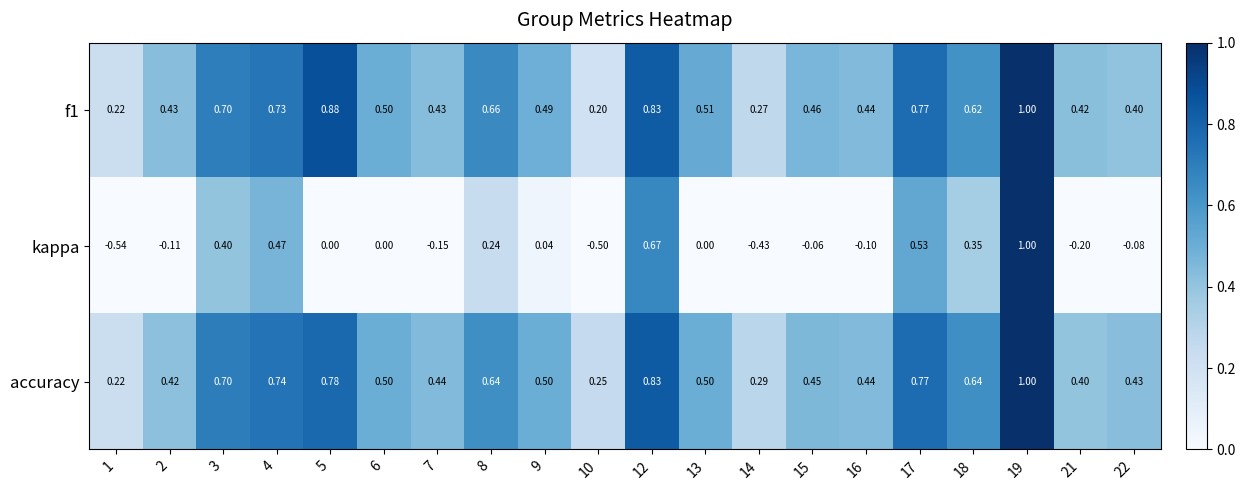

Is the value of f1 at 12 greater than the value of accuracy at 7?

Yes